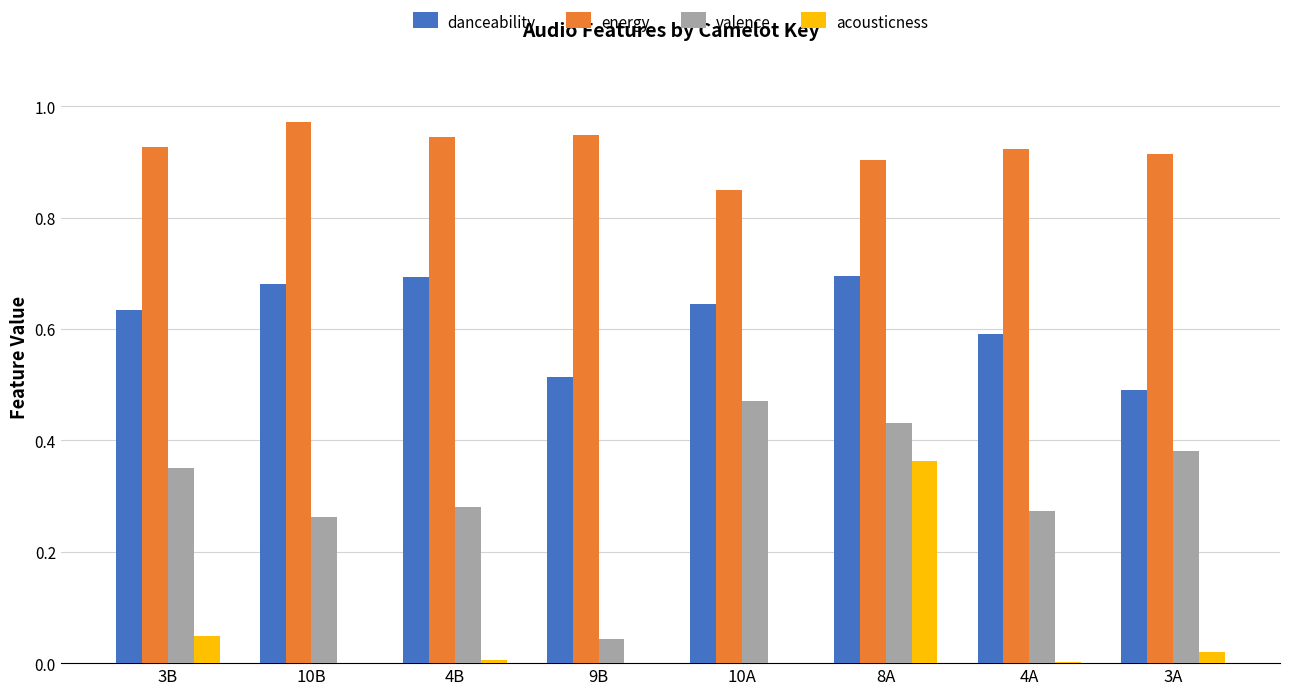

At which label does valence reach its peak?

10A